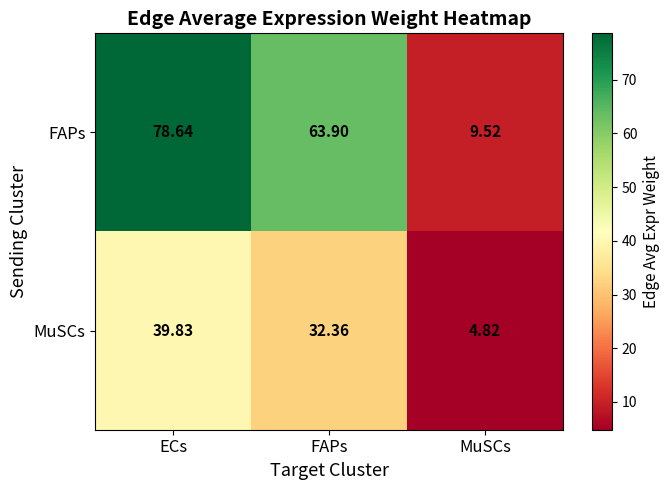

Rank the series at FAPs from lowest to highest value.

MuSCs, FAPs